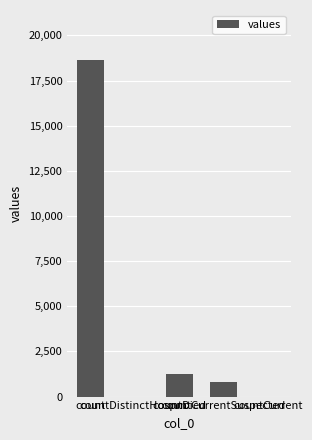

Which has a higher value, countDied or countCurrentSuspected?

countDied